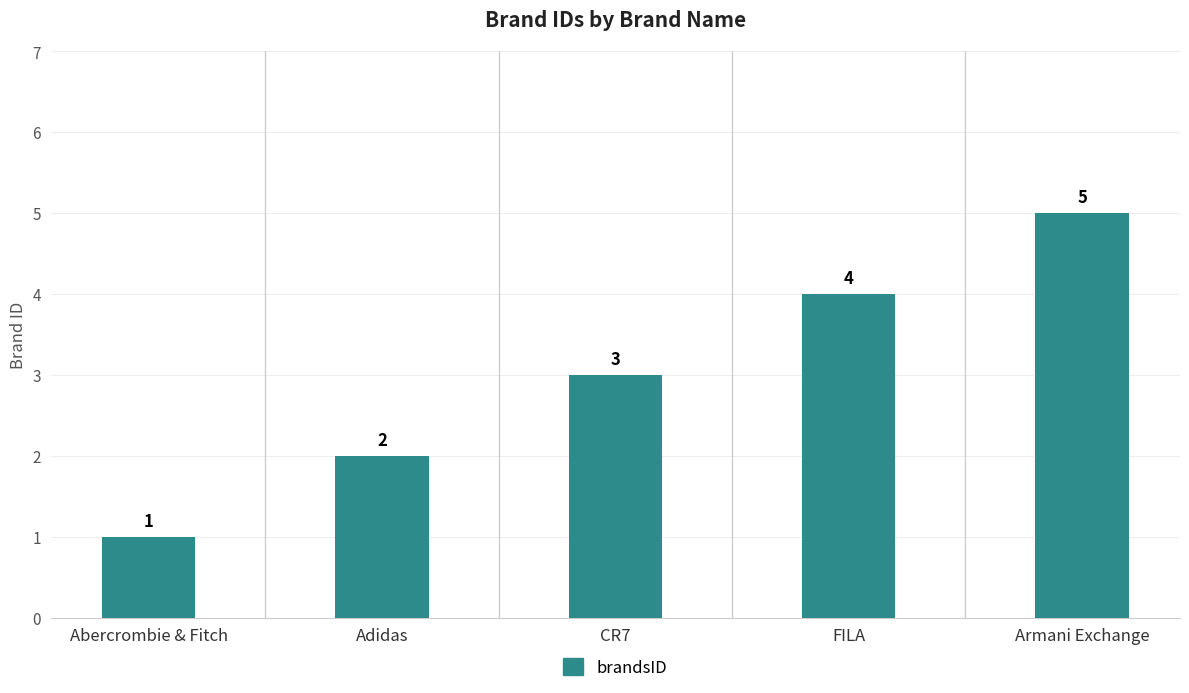

List the labels in order of value, smallest first.

Abercrombie & Fitch, Adidas, CR7, FILA, Armani Exchange